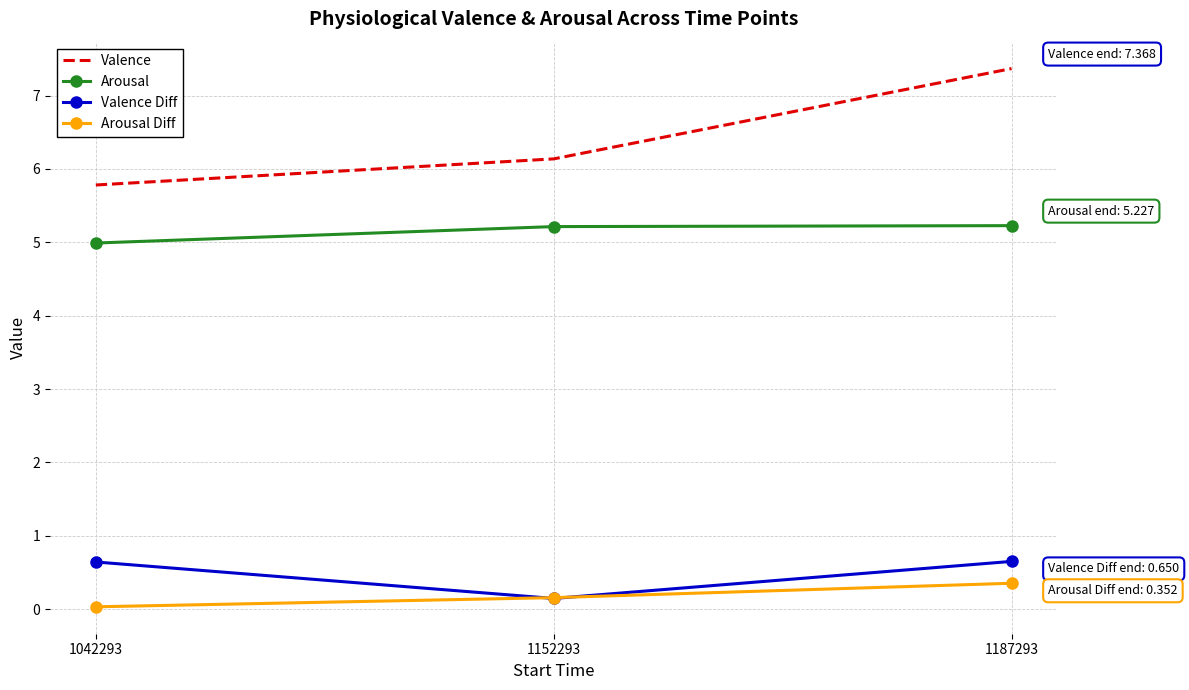

What is the total value across all series at 1152293?

11.7